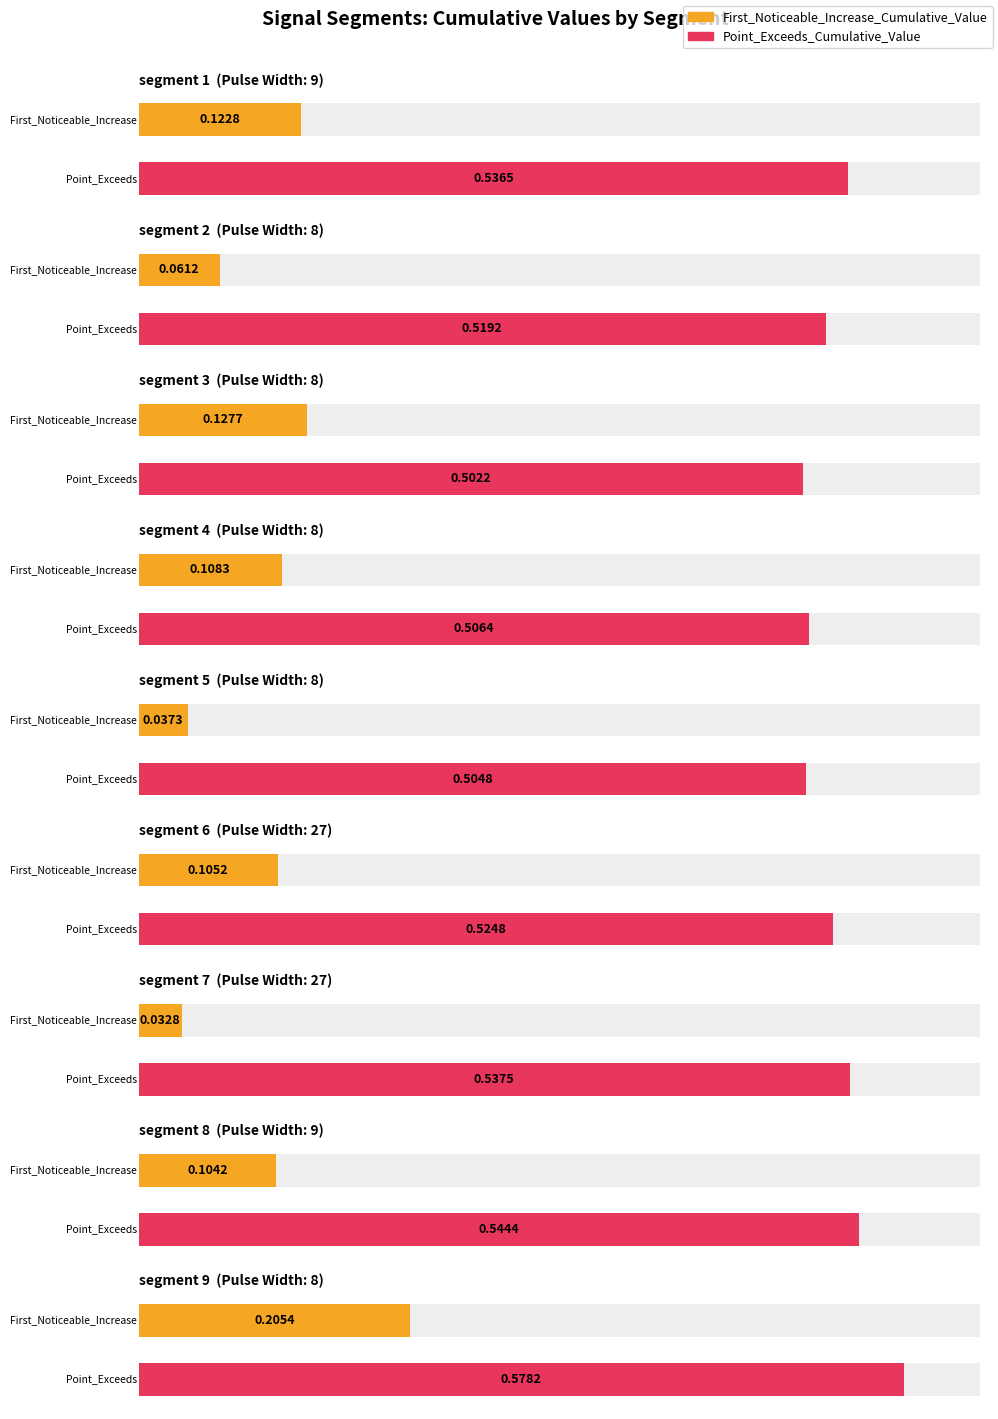

How many Point_Exceeds_Cumulative_Value values are between 0 and 1?

9